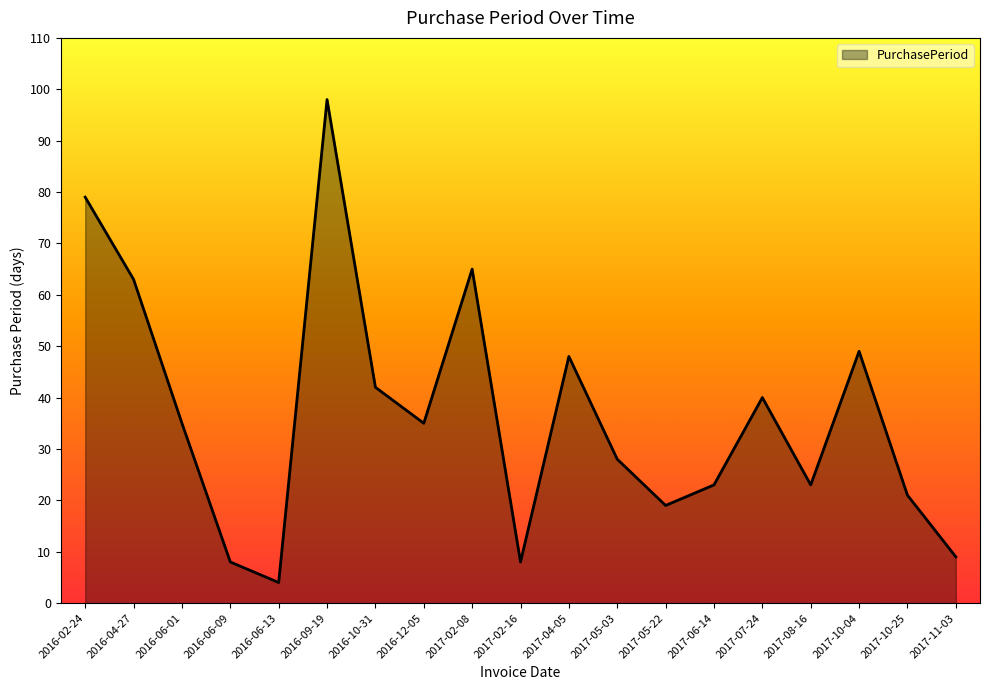

At which label is the value closest to 51?

2017-10-04